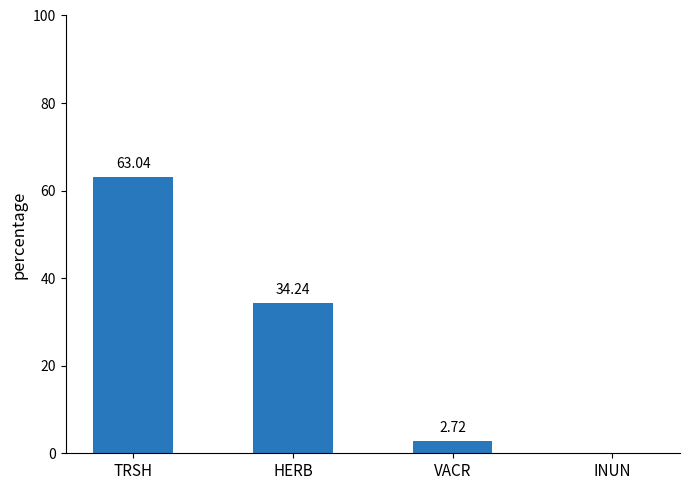

What is the change in value from VACR to INUN?

-2.7